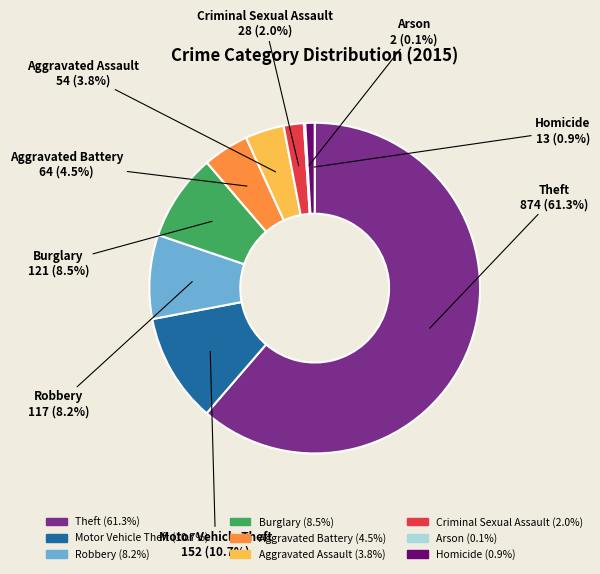

Which slice is the largest?

Theft